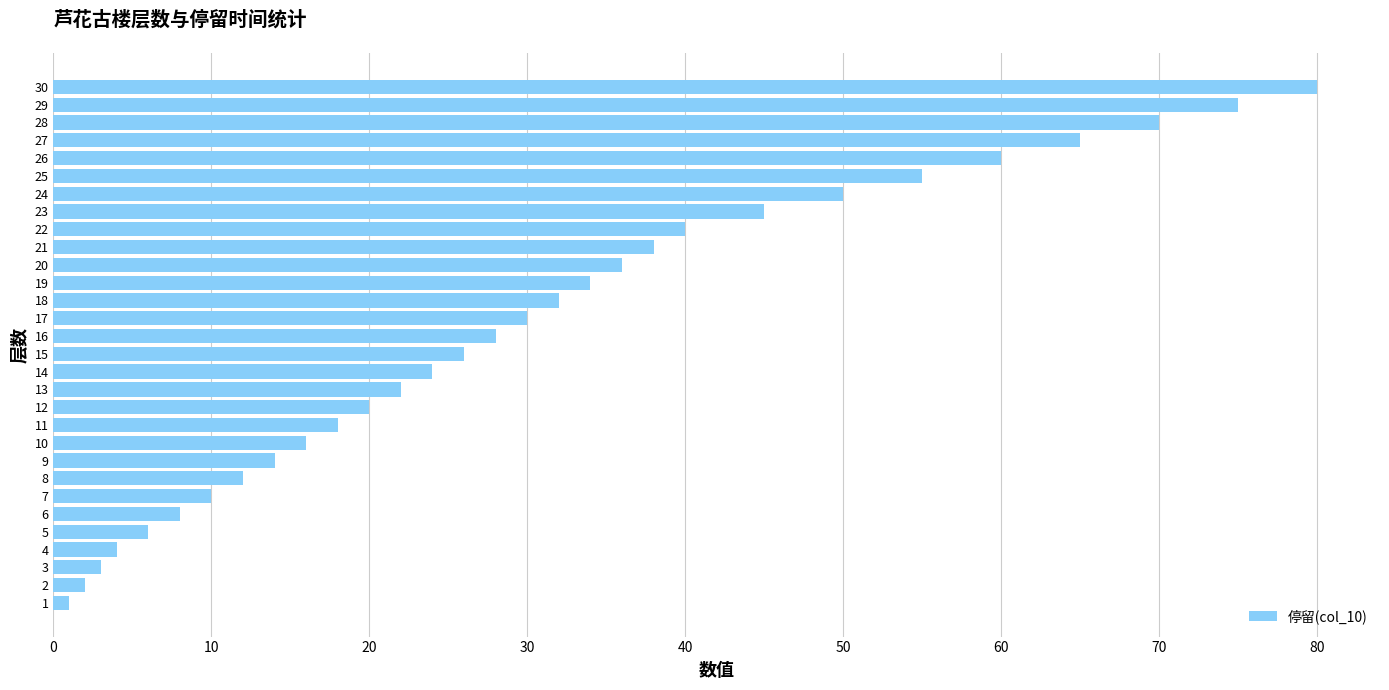

Approximately how many times larger is the value at 14 compared to 13?

1.1